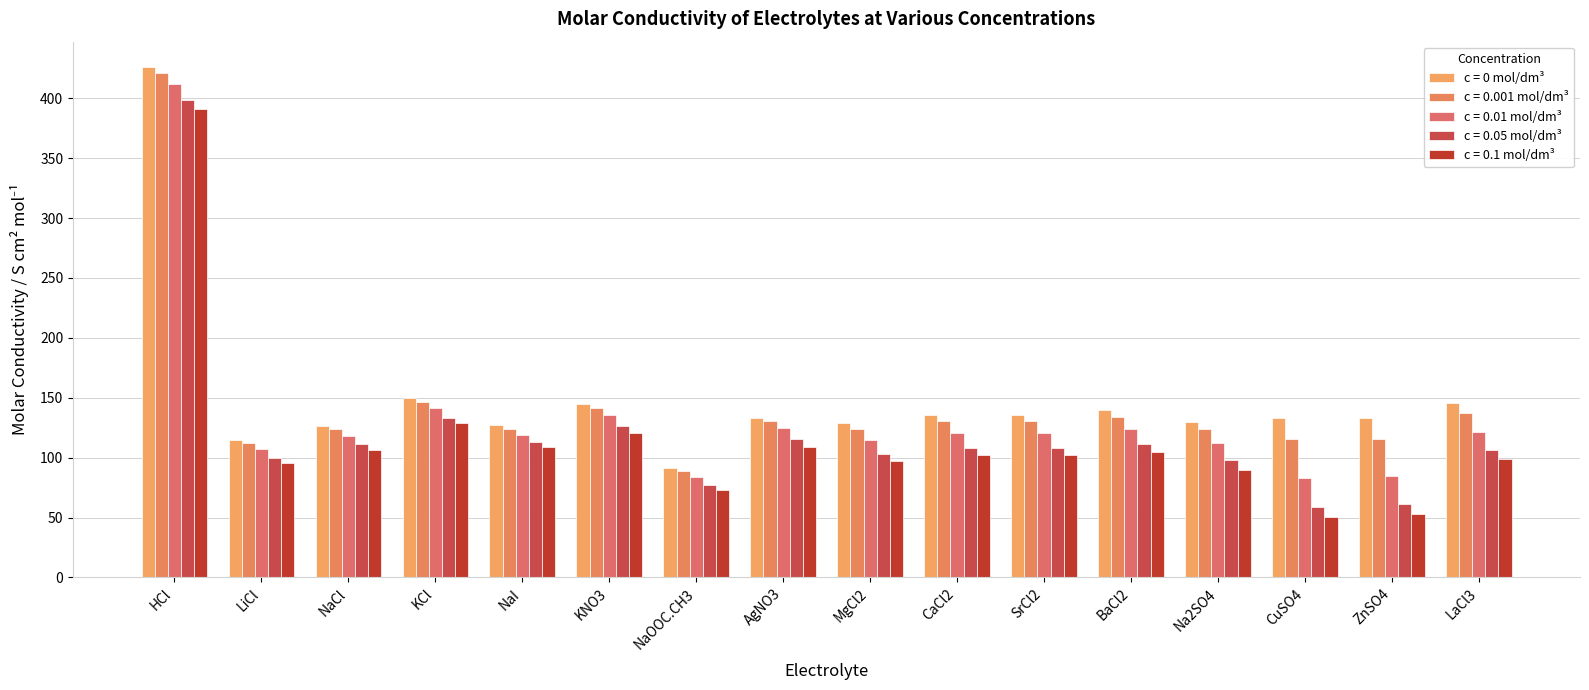

Count the number of data series in this chart.

5